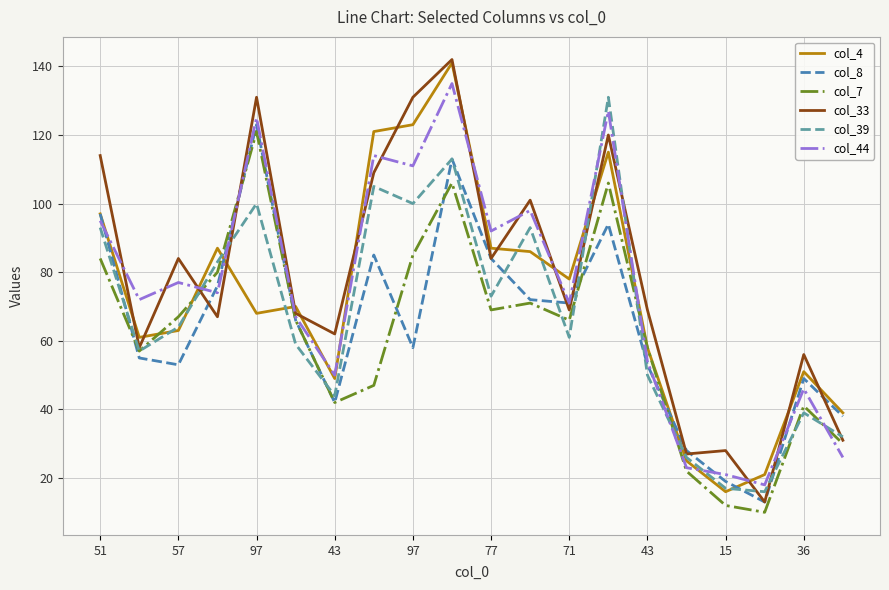

What is the minimum value shown in the chart?

10